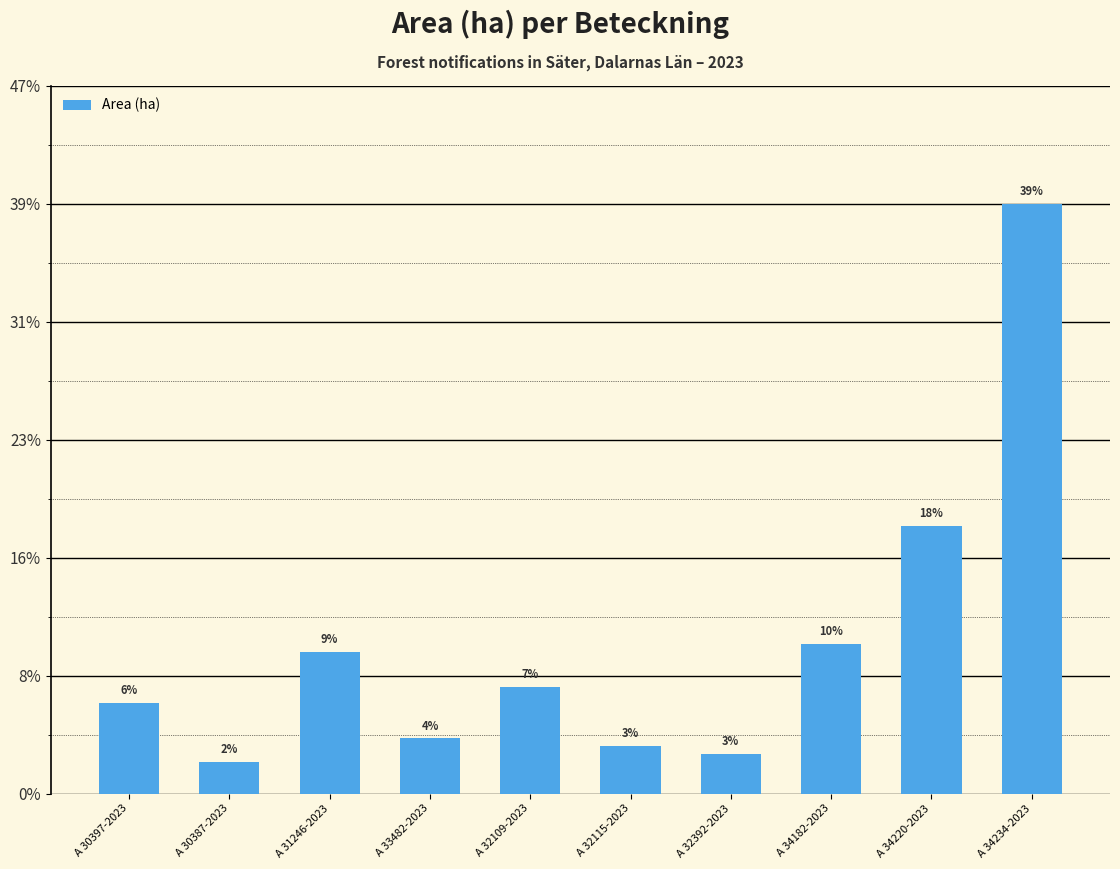

Are the bars horizontal?

No